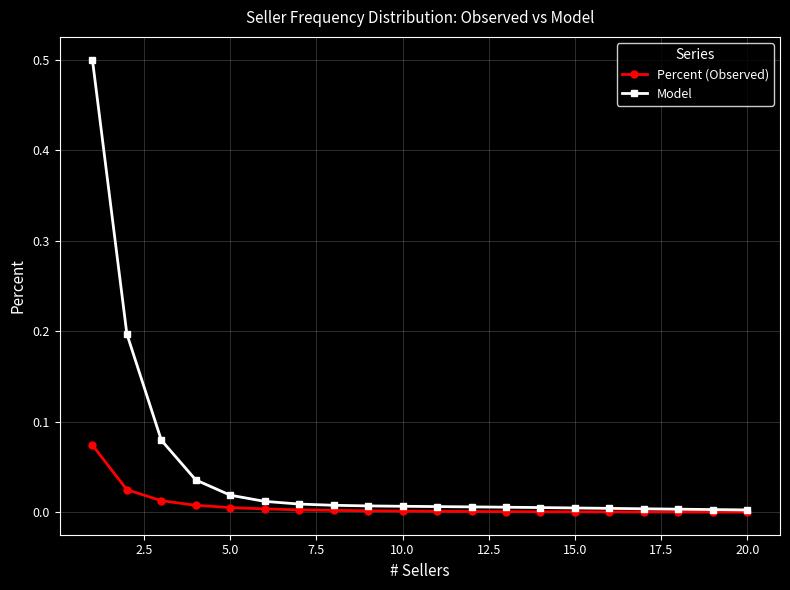

Is this an area chart (filled region under the line)?

No